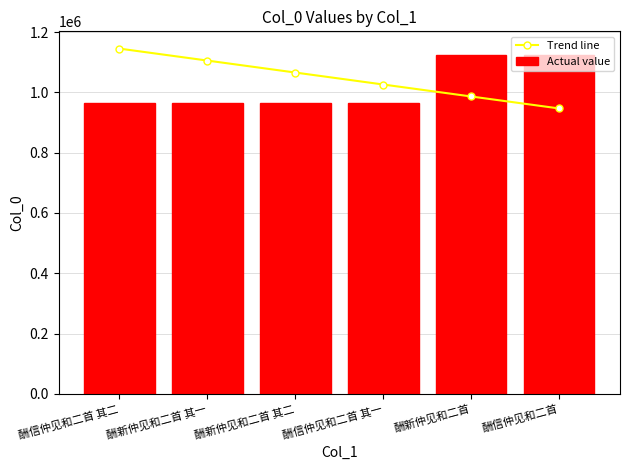

What is the difference between the maximum and minimum values in the Trend line series?

198726.3